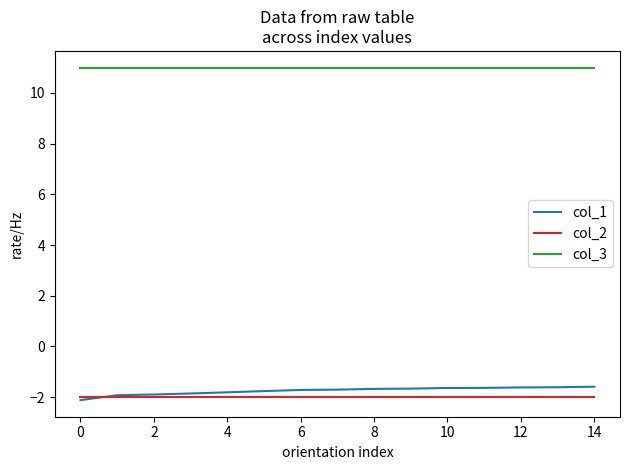

What are all the series names shown in the legend?

col_1, col_2, col_3